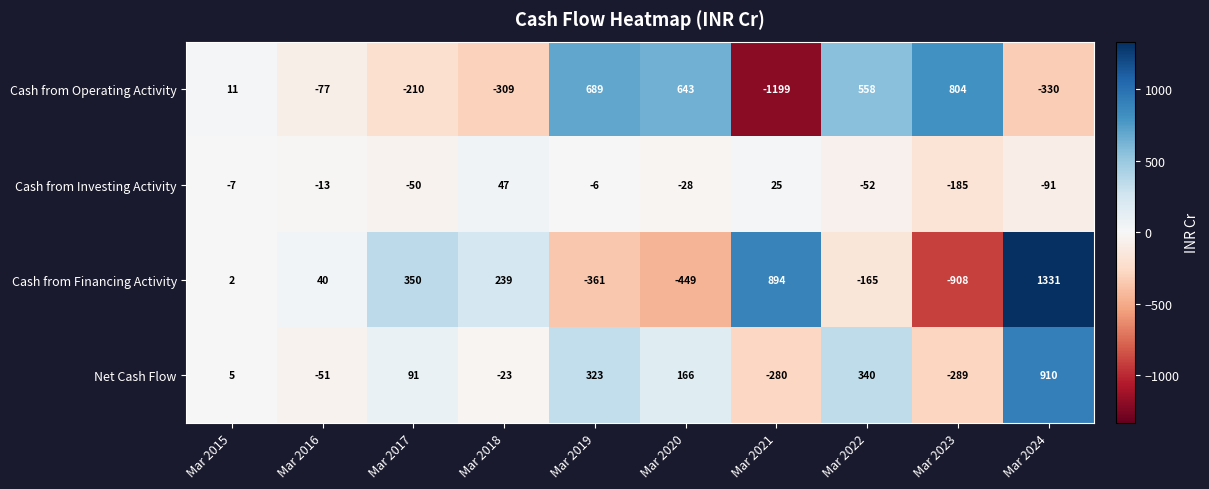

How many values in the Cash from Investing Activity series exceed -13?

4